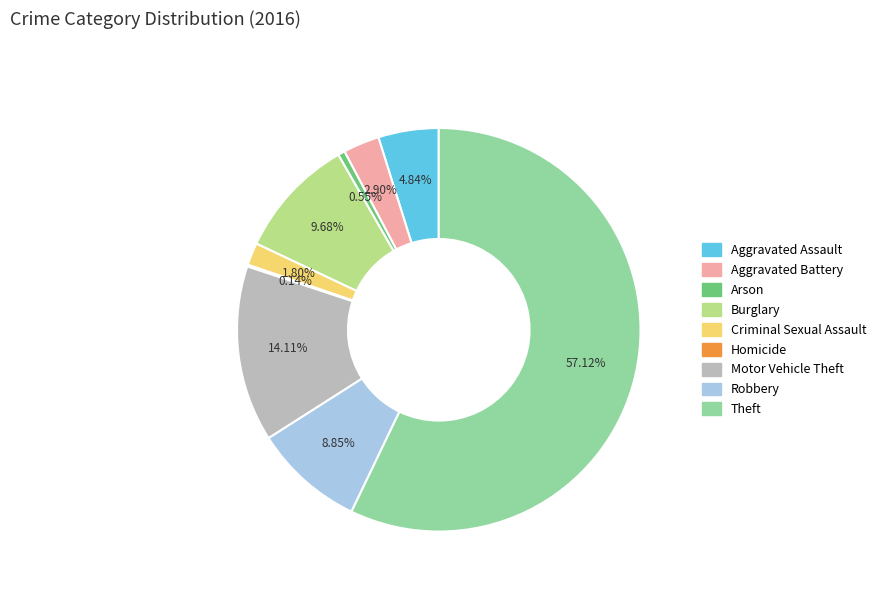

Is Arson the majority of the pie?

No